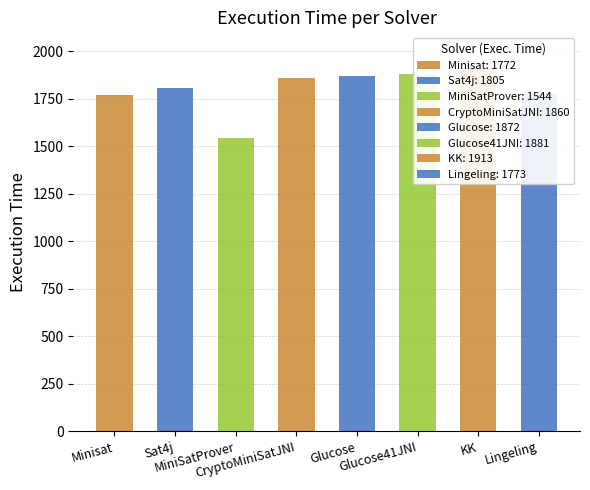

Count the number of categories in the chart.

8